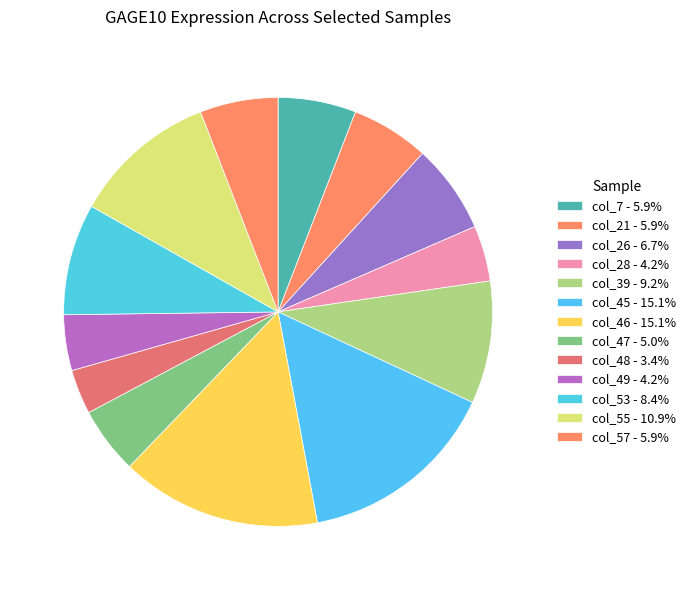

Count the number of slices in the pie.

13